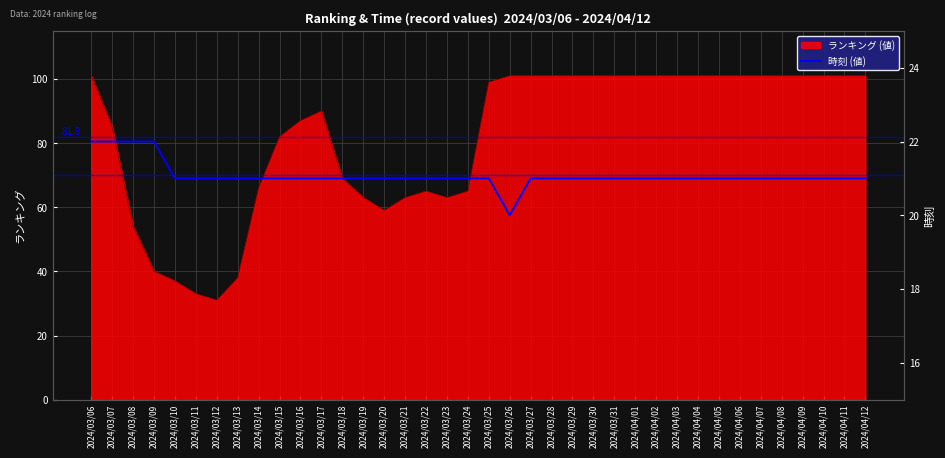

Is it true that the value at 2024/03/16 is 11?

False